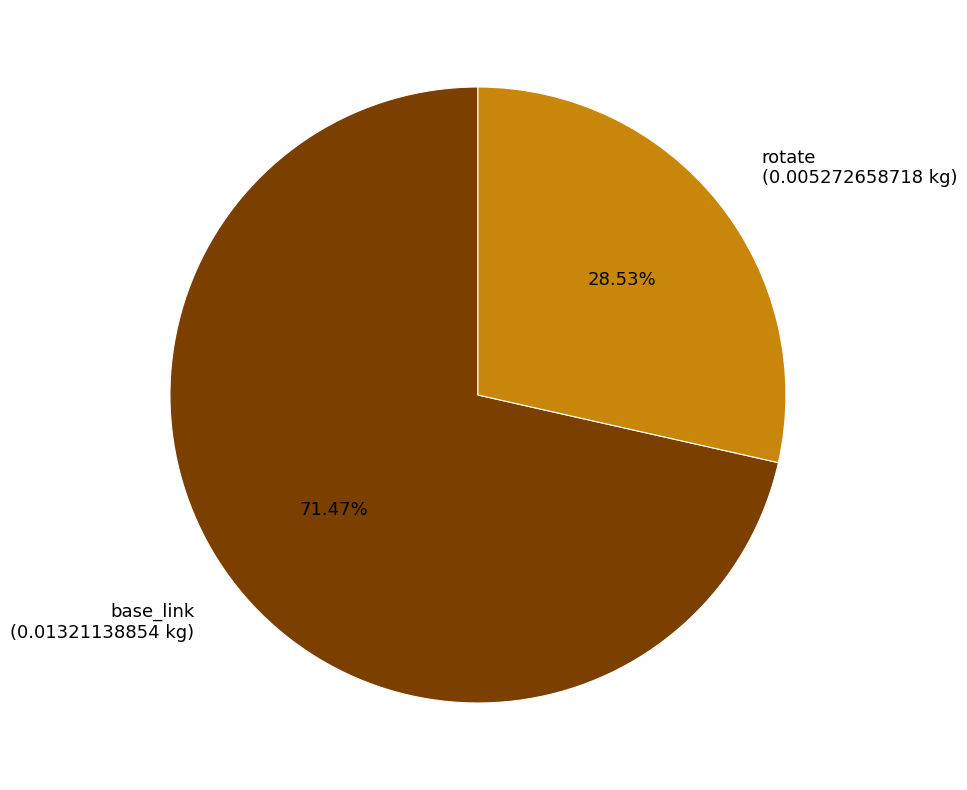

What percentage is NOT represented by rotate?

71.5%